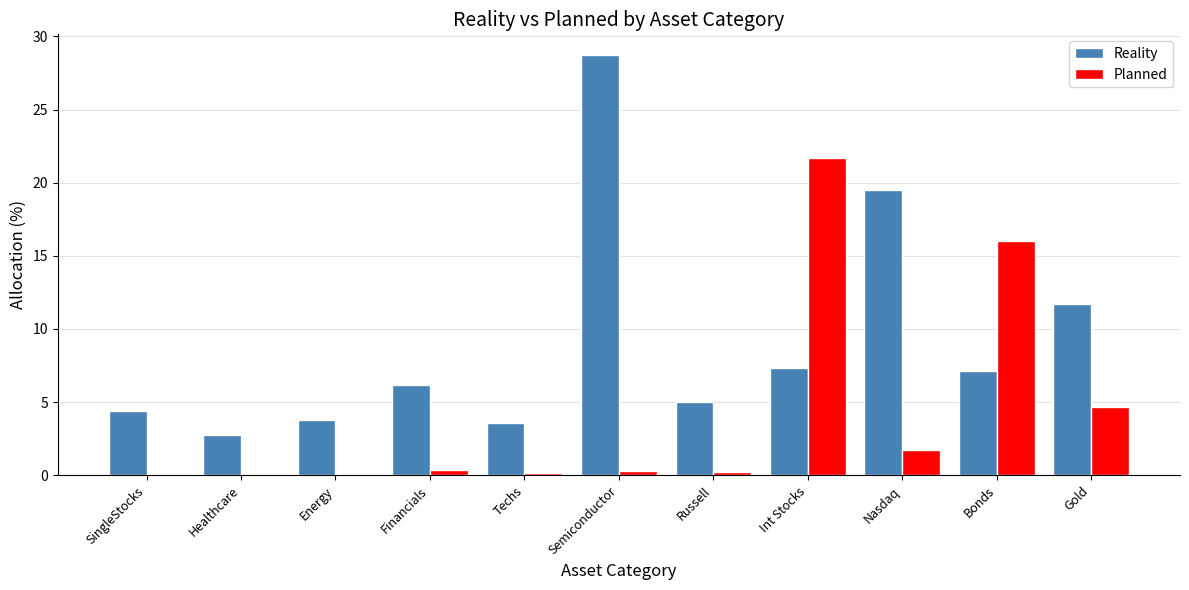

Which category has the highest value in the Planned series?

Int Stocks